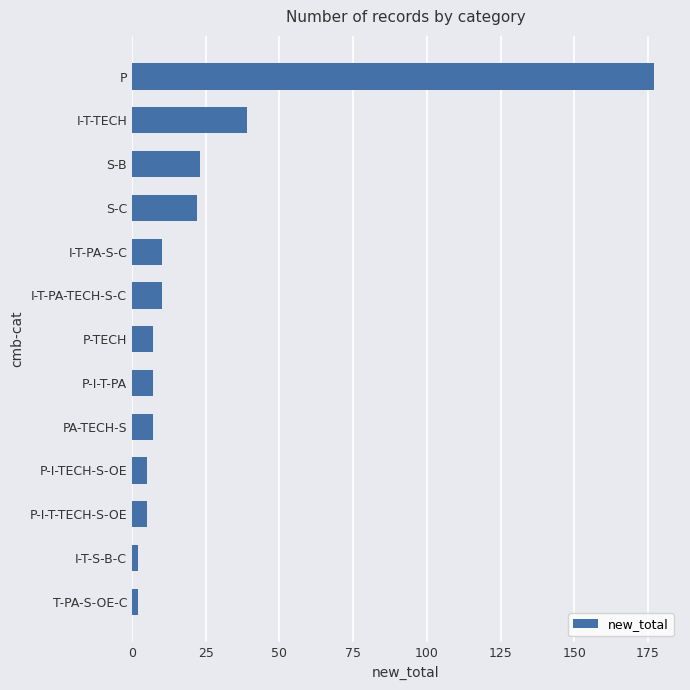

What is the label of the 11th bar from the top?

P-I-T-TECH-S-OE